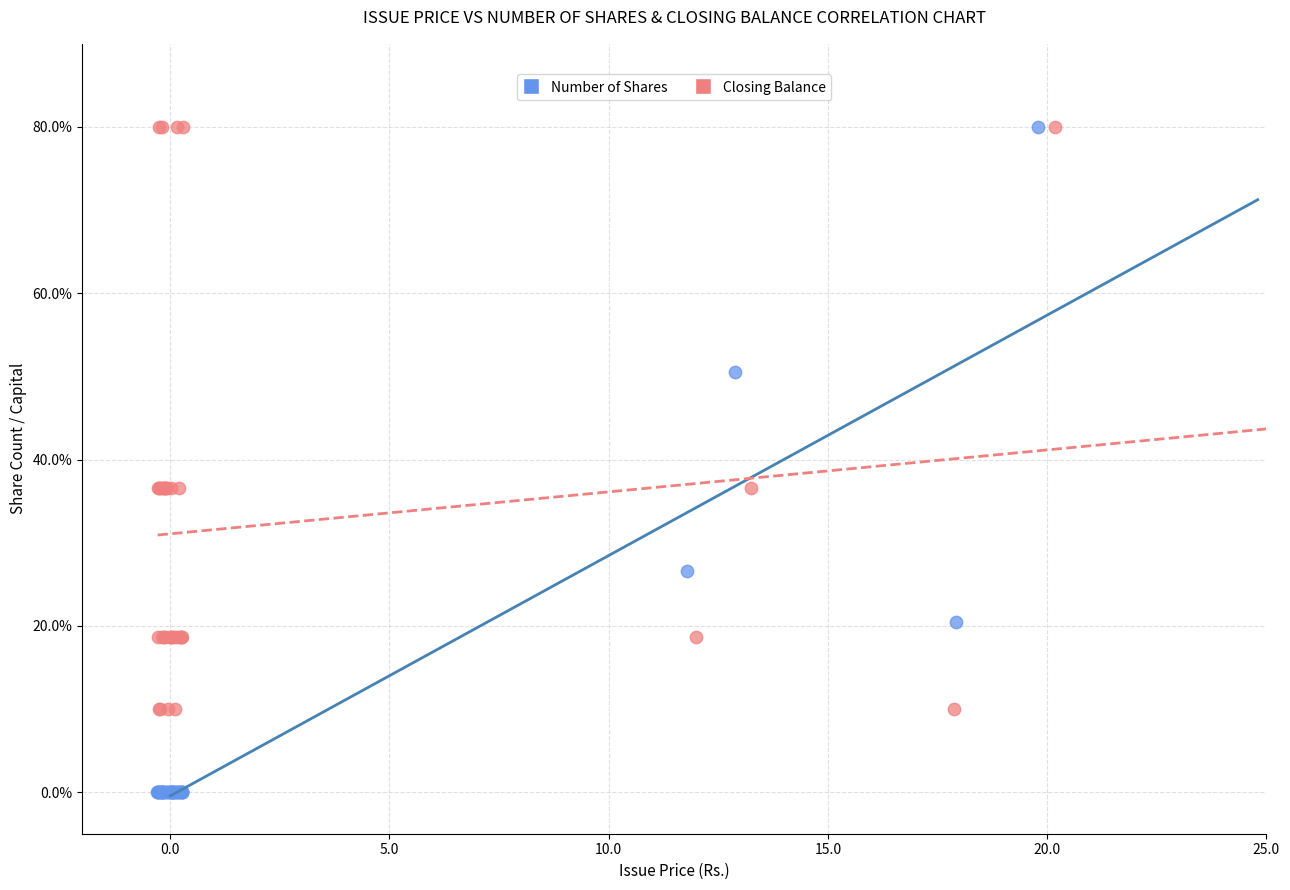

Which series contains the lowest Y value?

Number of Shares